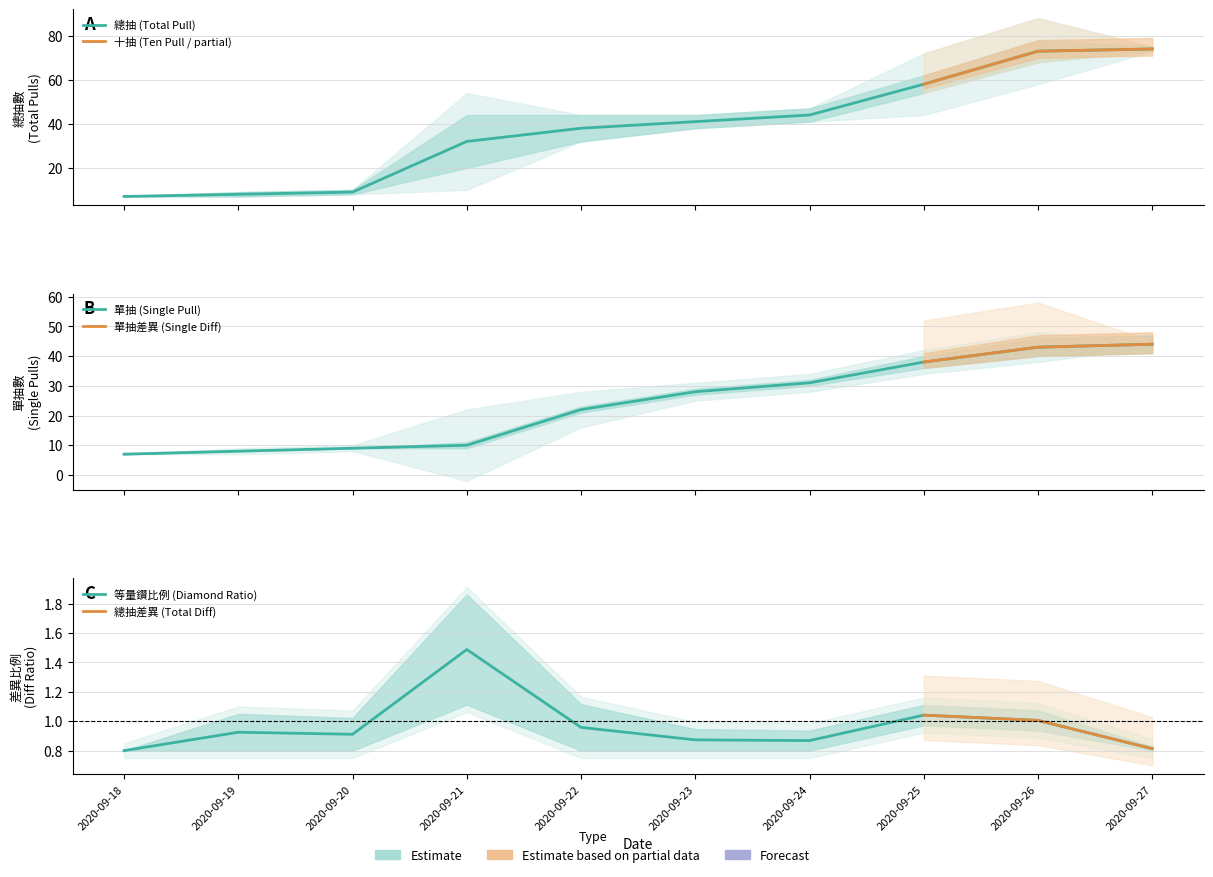

The value of 十抽 (Ten Pull) at 2020-09-27 is 1. True or false?

False